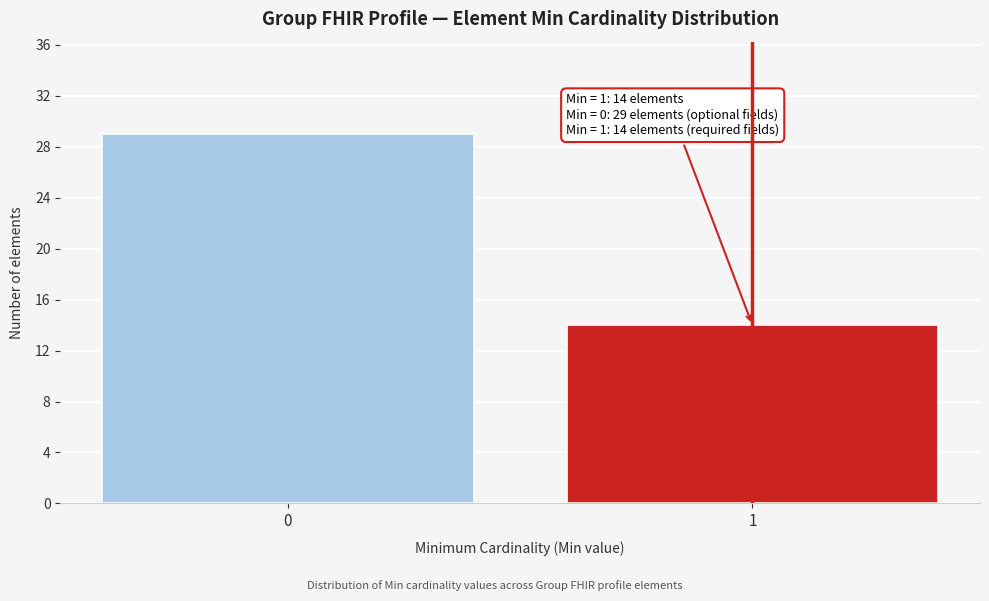

Reading left to right, list all the values displayed in this chart.

0=29	1=14